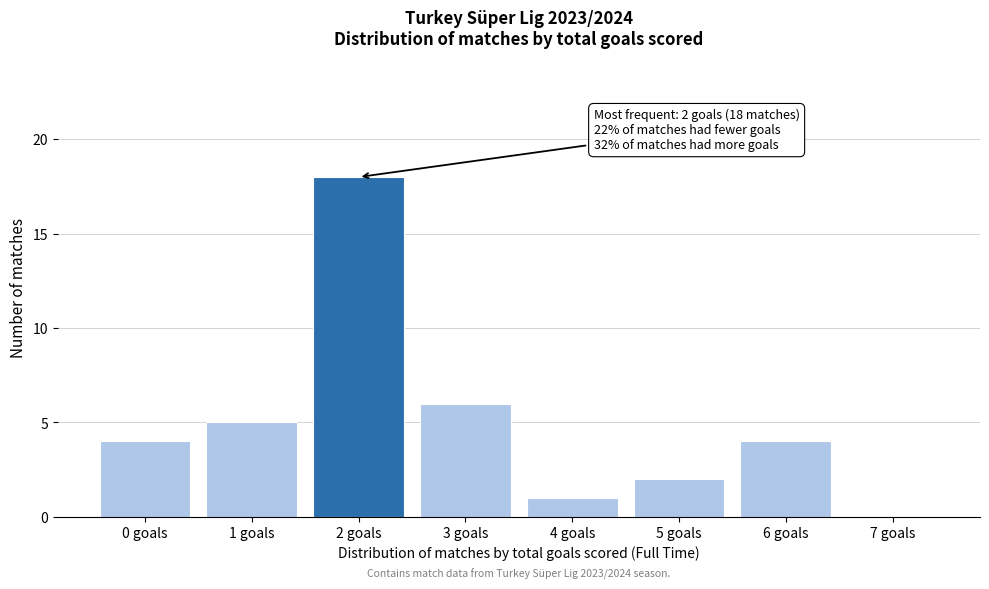

Over which range of the x-axis is the bar tallest?

1.5 to 2.5